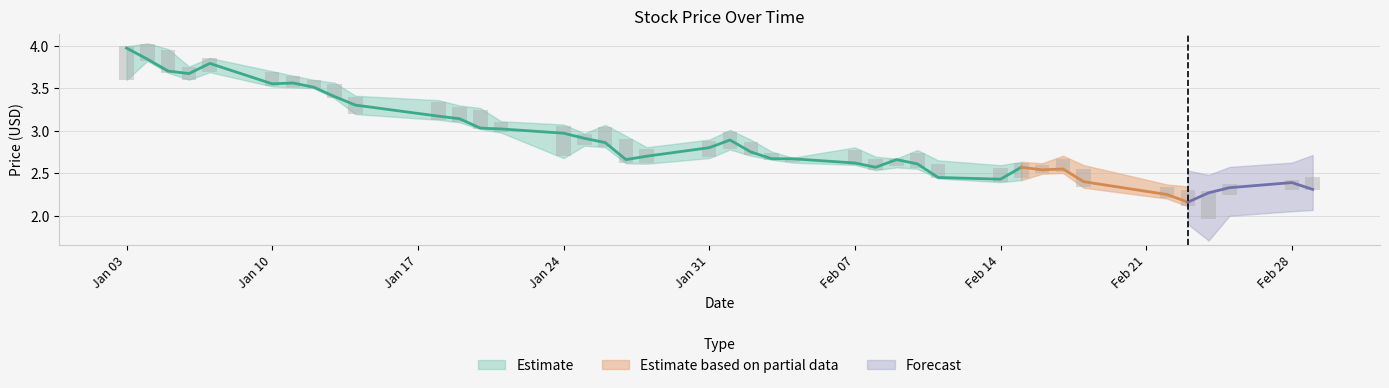

Read the Low value at 2022-02-16.

2.5